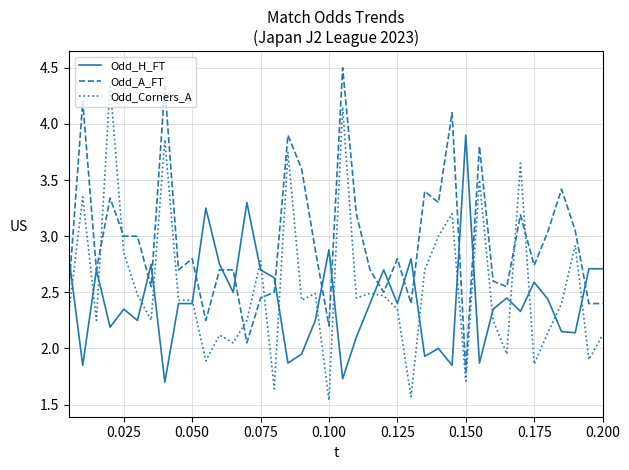

What is the greatest value displayed?

4.5